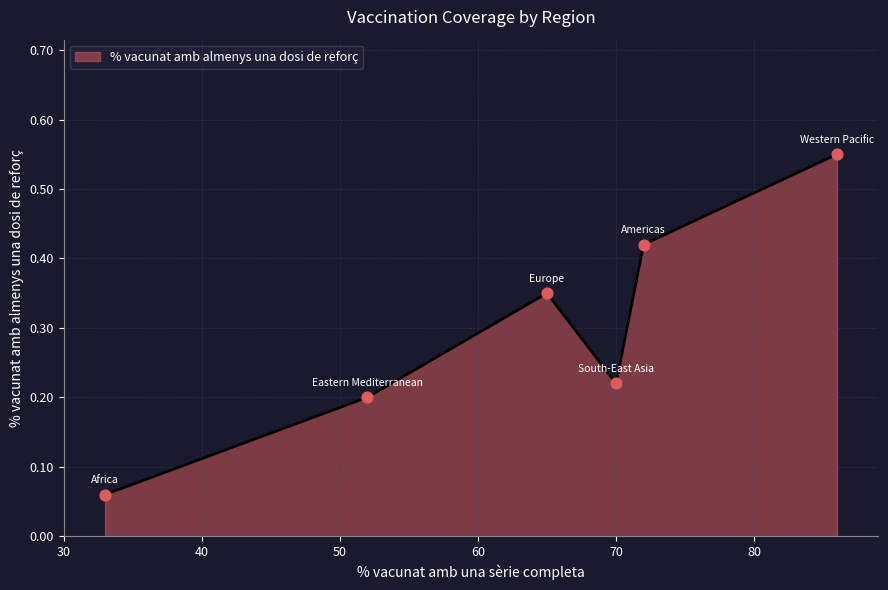

True or false: there are more than 1 points higher than both neighbors.

False